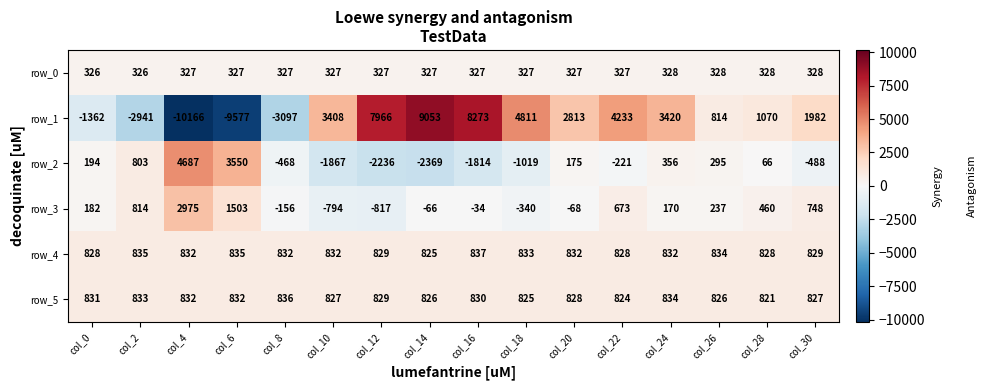

Is it true that row_2 equals -2369 at col_14?

True